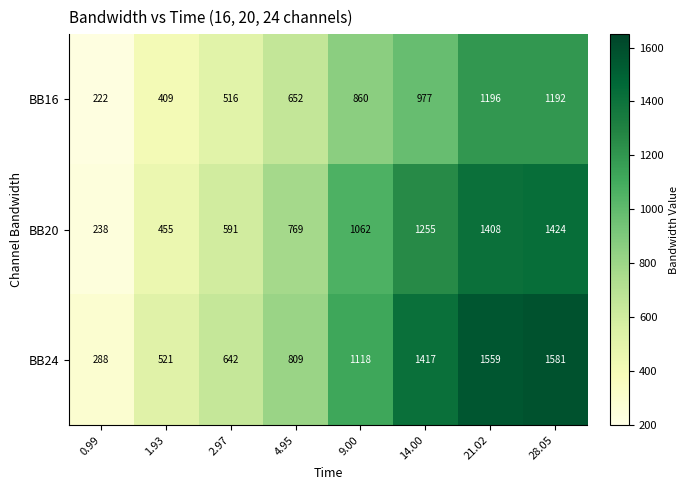

Rank the series at 14.00 from highest to lowest value.

BB24, BB20, BB16